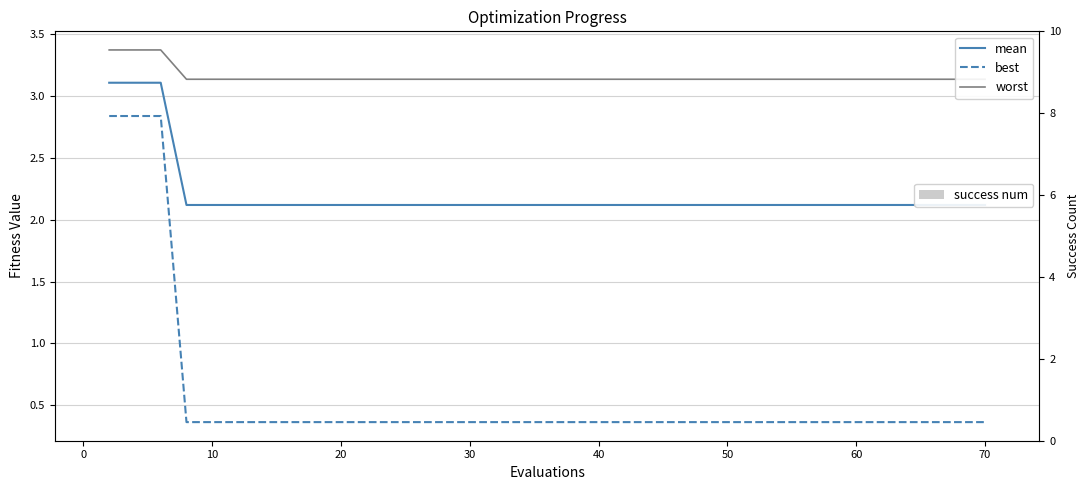

What are all the series names shown in the legend?

mean, best, worst, success num